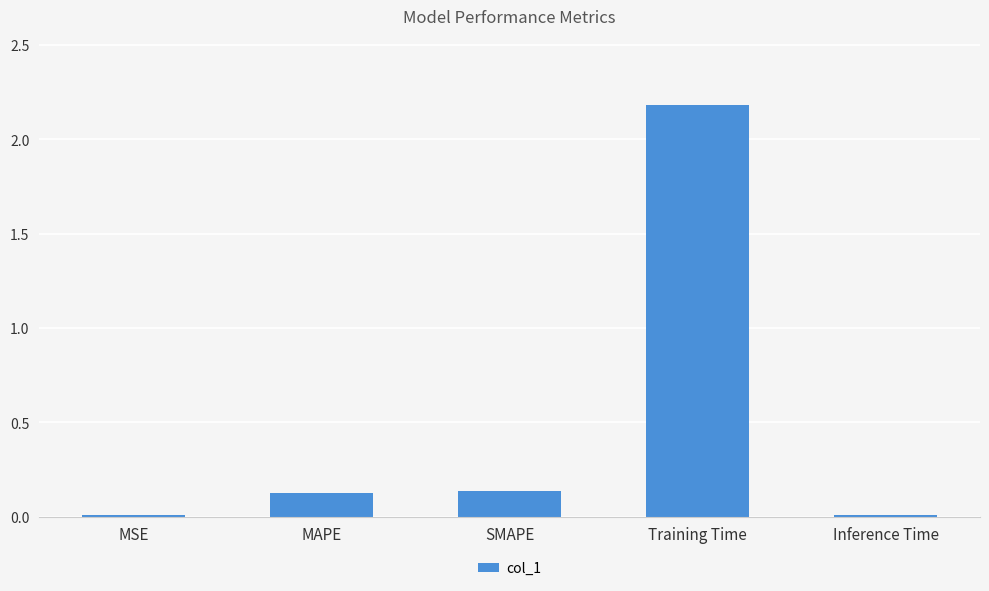

How many bars are there in total?

5